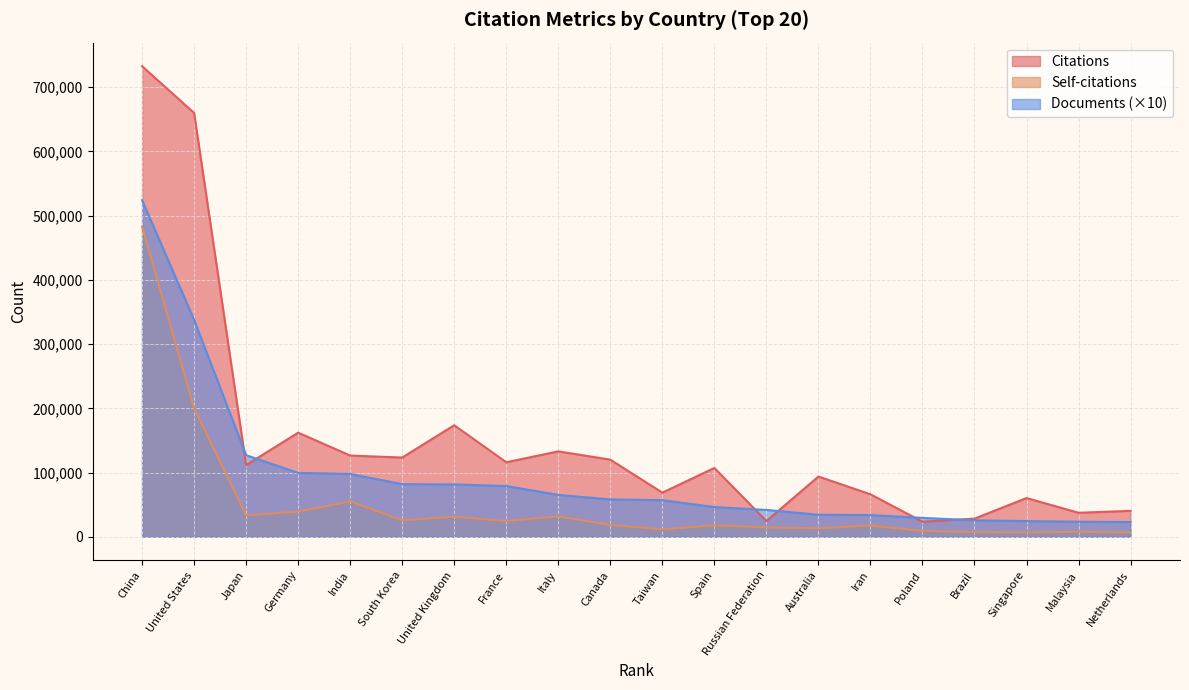

What is the value of the Documents point at the 8th from the left?

79010